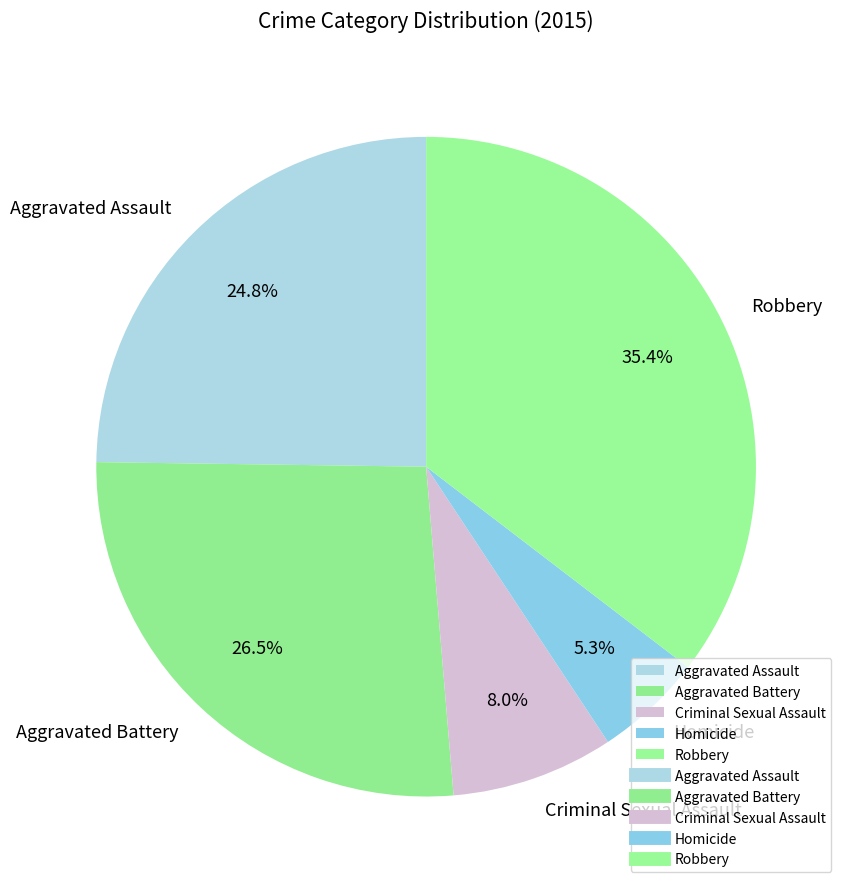

What is the largest slice in the pie chart?

Robbery